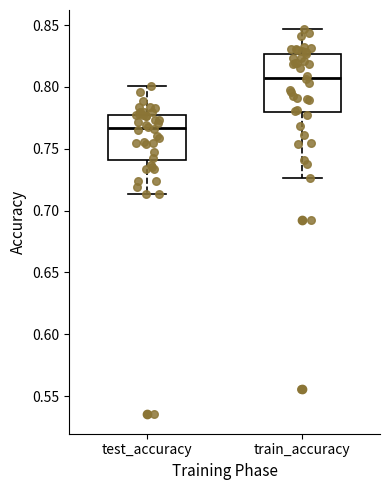

Reading left to right, transcribe this box plot: for each box, give where its median line is, the range the box spans, and where its two whiskers end, as read against the y-axis. The values are not printed on the chart, so give them approximately, as read against the axis.

test_accuracy: median 0.765, box 0.740 to 0.775, whiskers 0.715 to 0.800
train_accuracy: median 0.810, box 0.780 to 0.825, whiskers 0.725 to 0.845